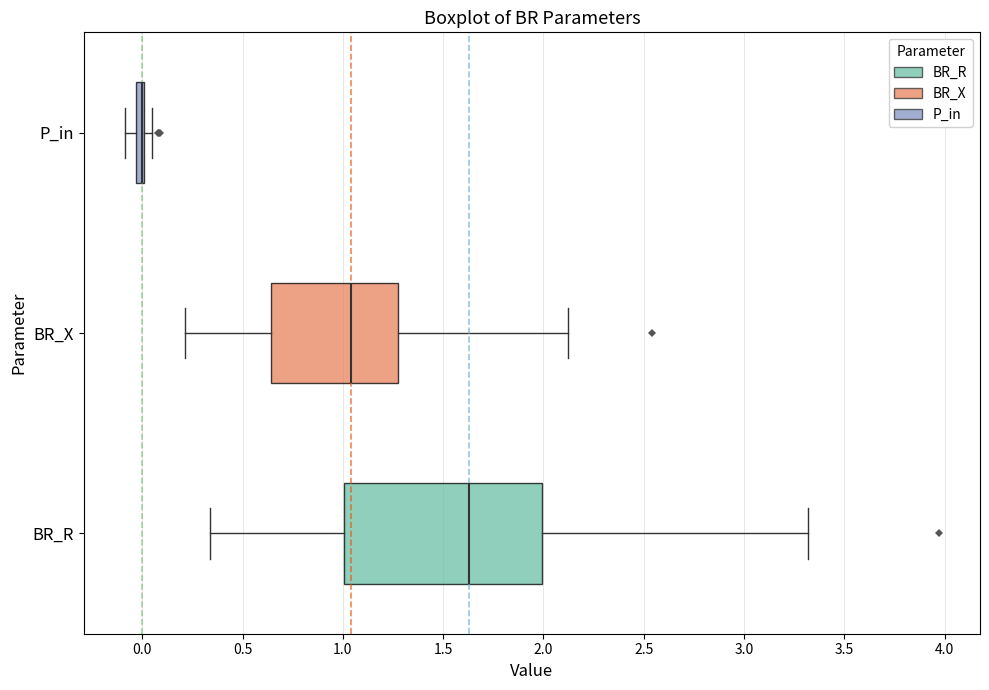

Comparing the boxes themselves (not the whiskers), which one is the widest?

BR_R